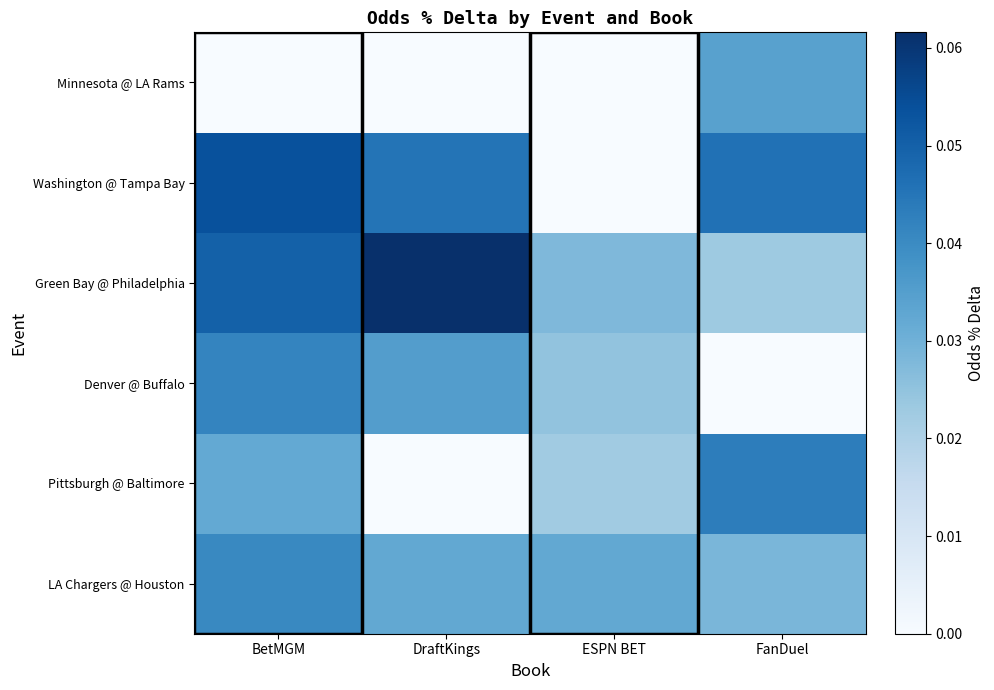

At which category is the sum across all series the highest?

BetMGM